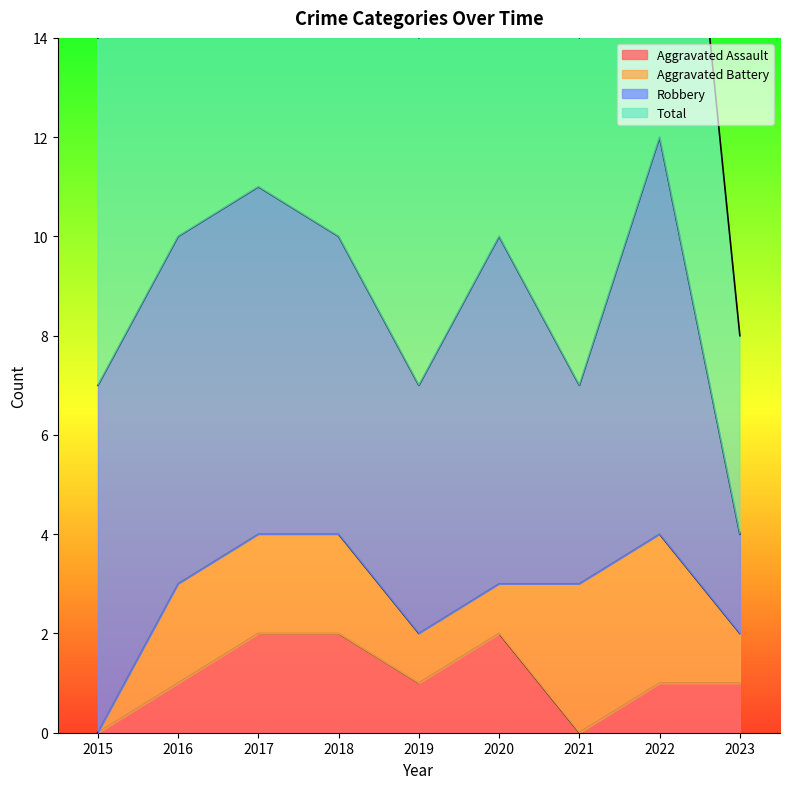

Does the chart display data point markers on the line(s)?

No